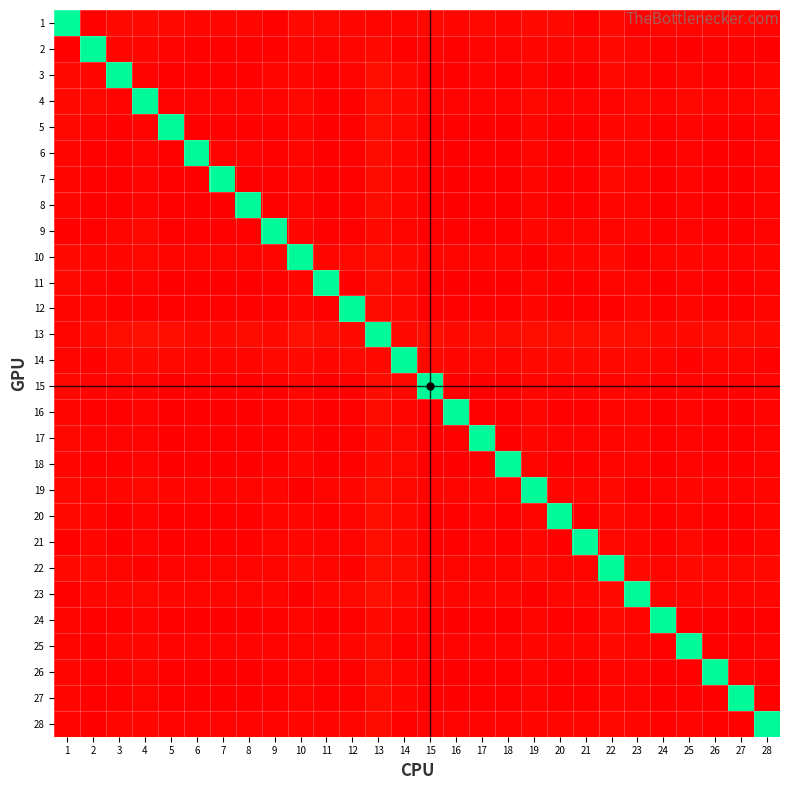

Which series has the largest total across all categories?

13